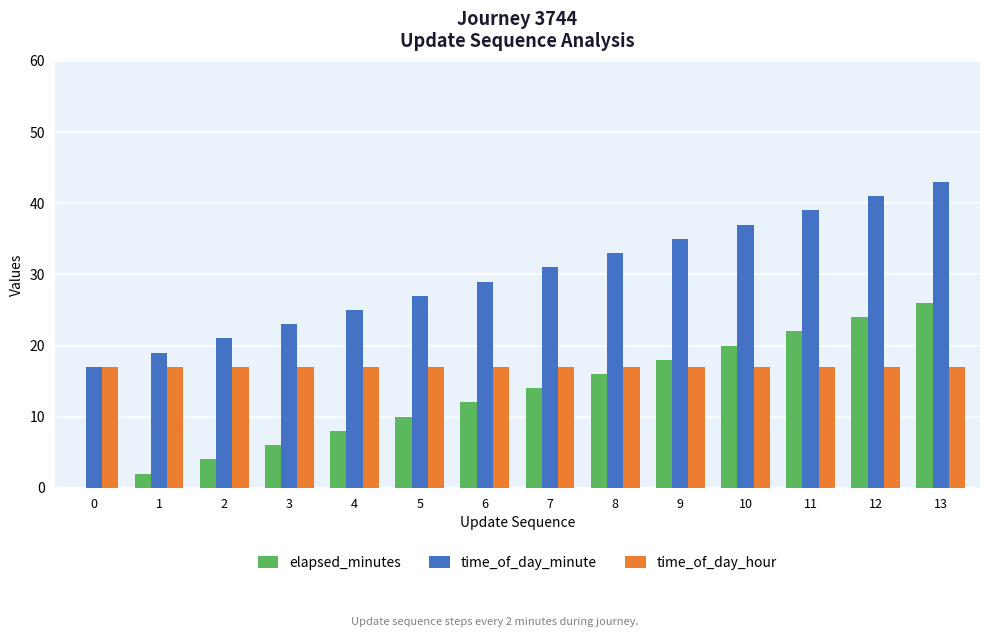

Does the chart contain stacked bars?

No